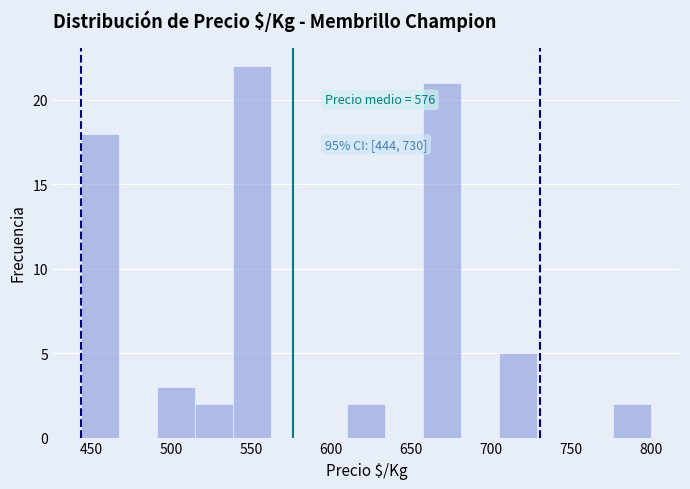

Over which range of the x-axis is the bar tallest?

540 to 565